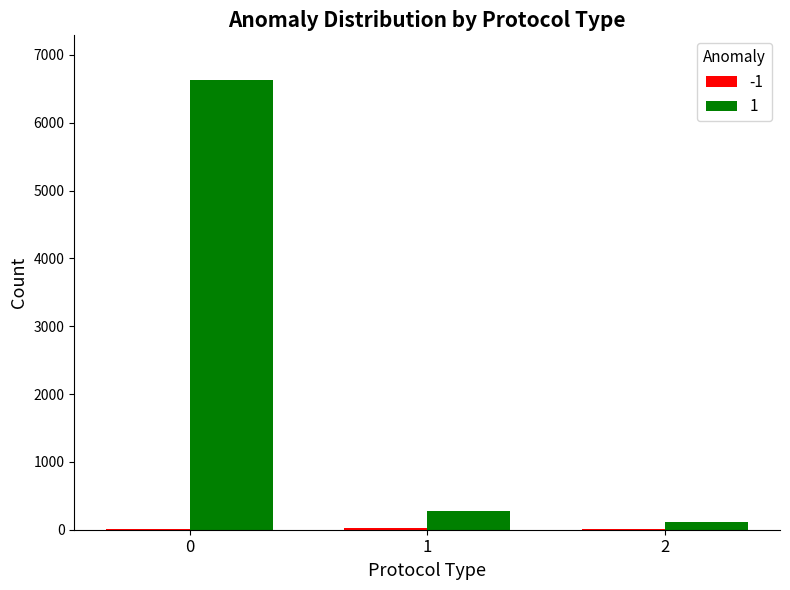

The value of 1 at 0 is 6625. True or false?

True